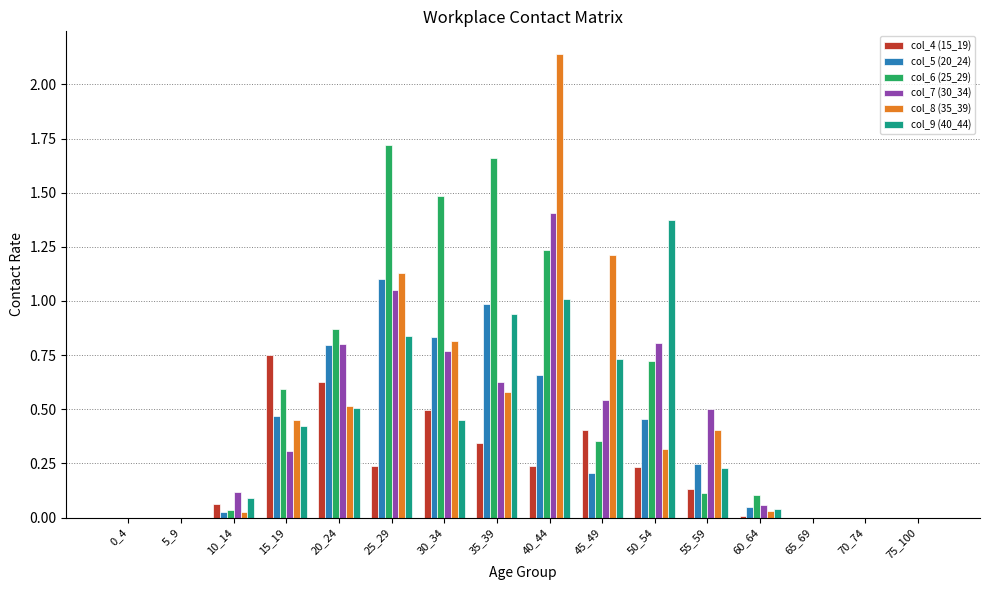

Which series has the widest spread of values?

col_8 (35_39)